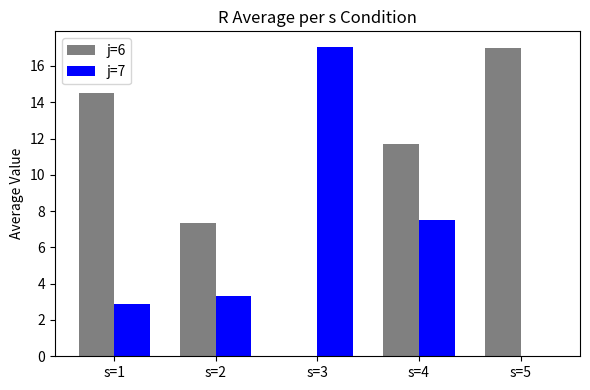

Is it true that j=7 equals 2.9 at s=1?

True